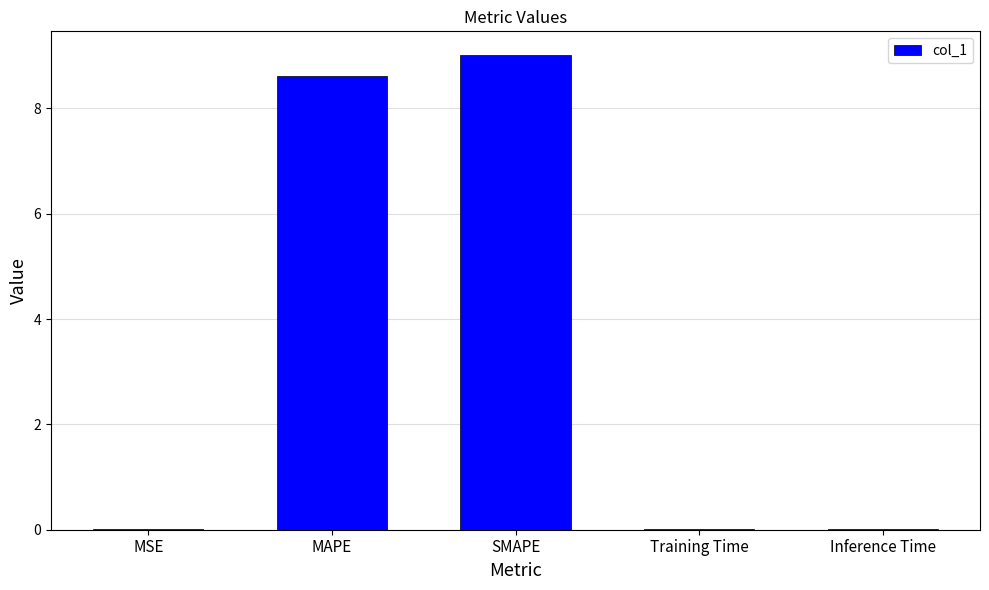

Which has a higher value, MSE or SMAPE?

SMAPE